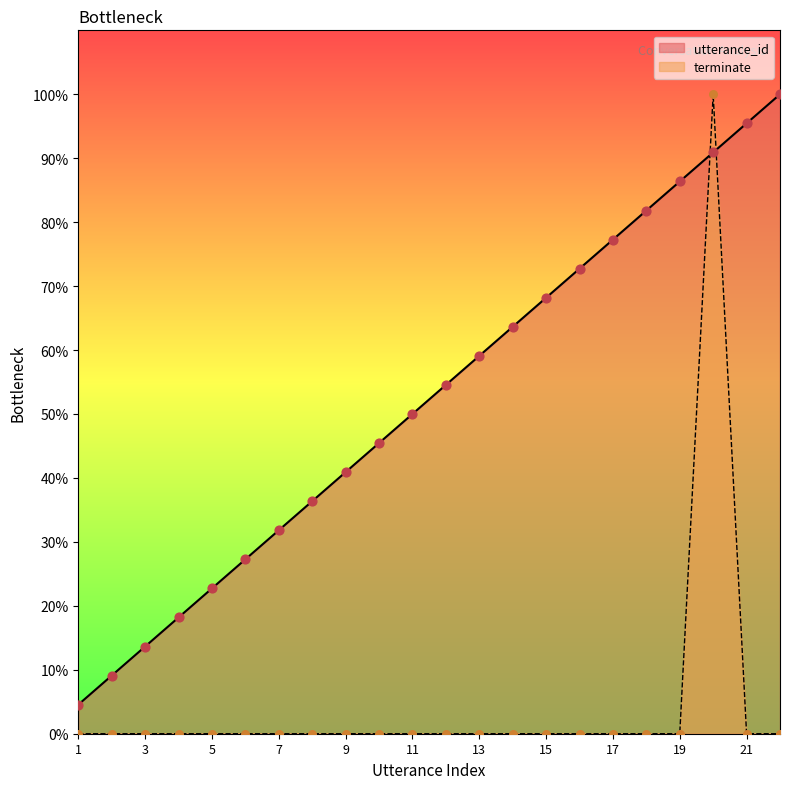

At how many categories does at least one series exceed 65?

8